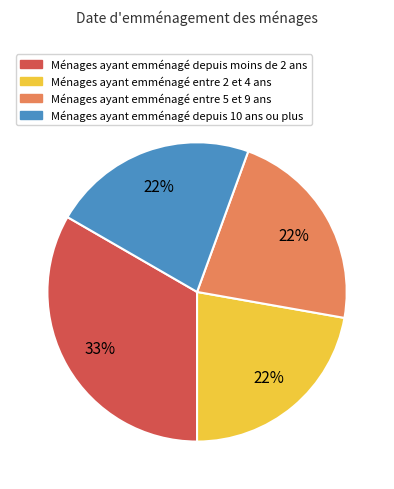

The Ménages ayant emménagé depuis moins de 2 ans slice represents 22% of the pie. True or false?

False